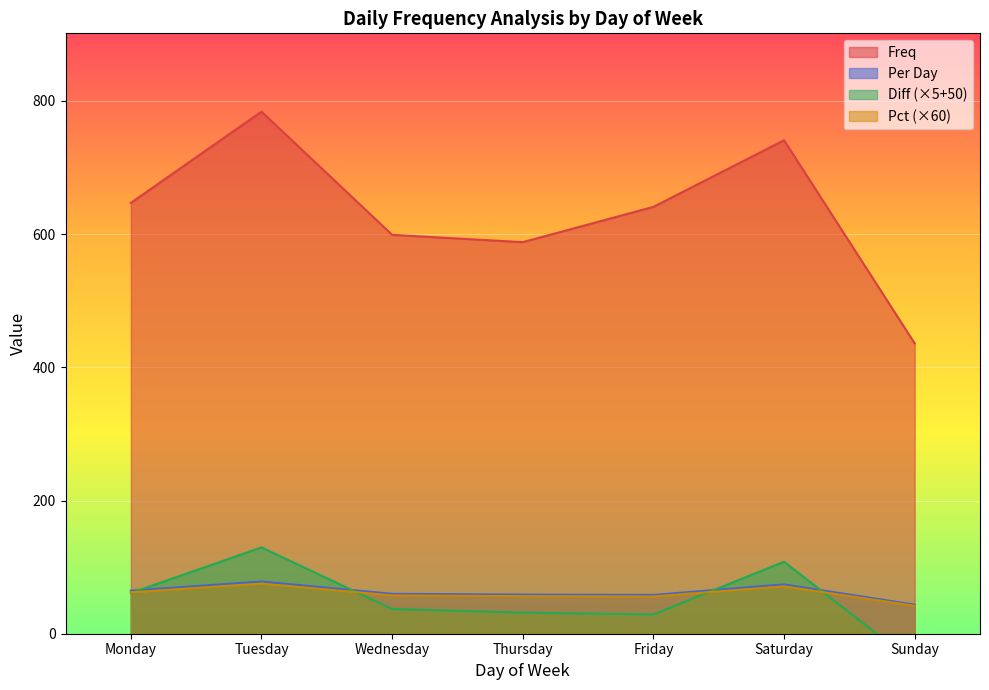

True or false: Diff and Freq intersect in this chart.

False